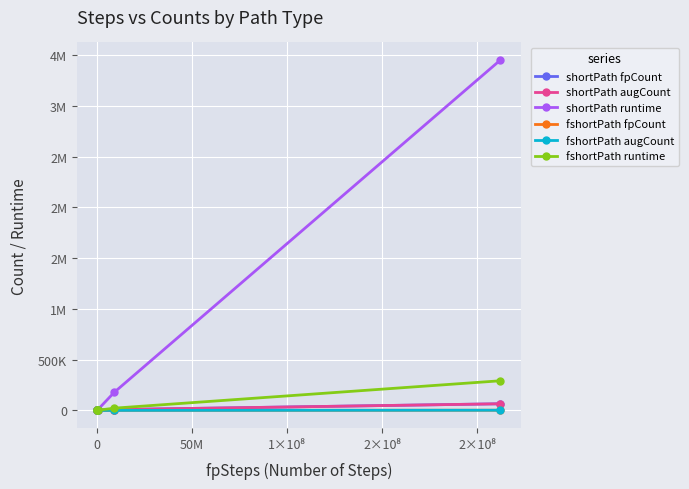

What are all the series names shown in the legend?

shortPath fpCount, shortPath augCount, shortPath runtime, fshortPath fpCount, fshortPath augCount, fshortPath runtime